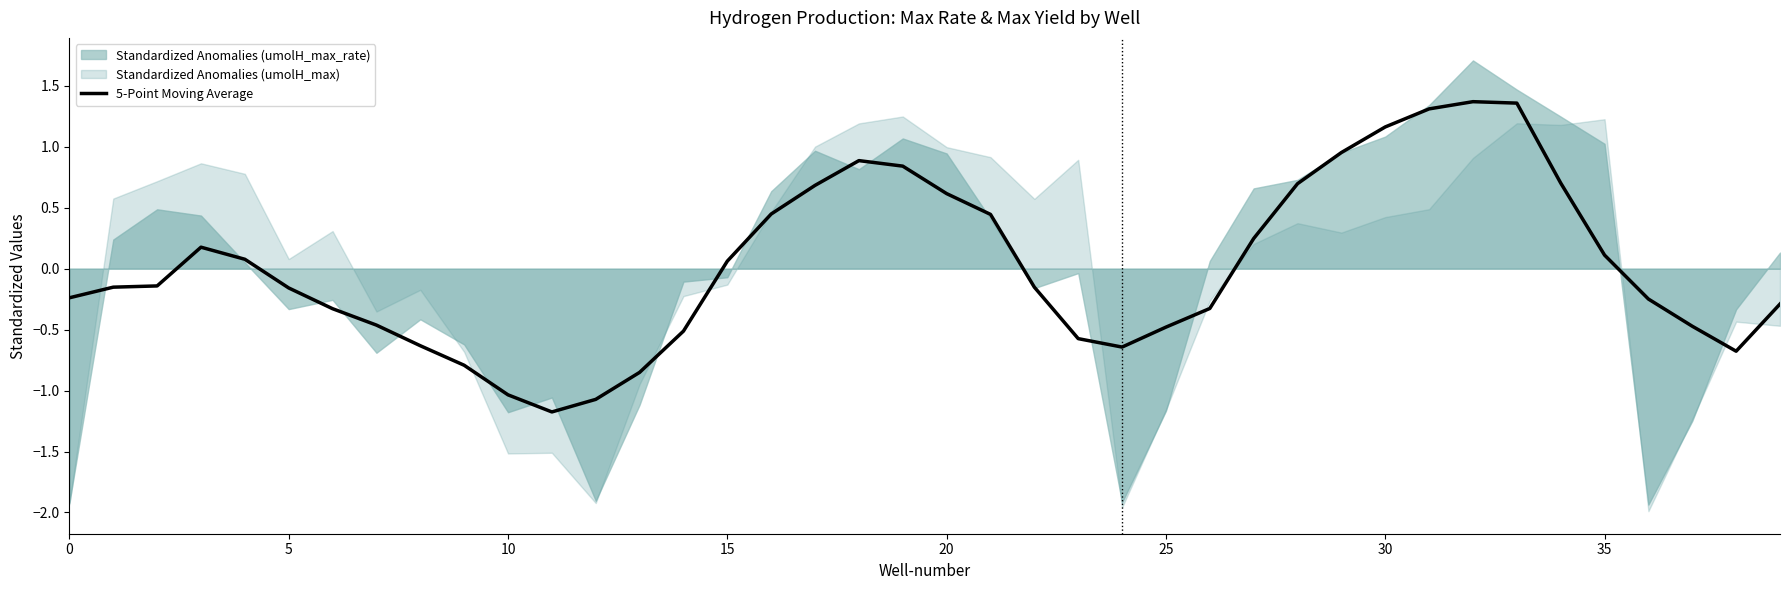

True or false: the data shows 0.4 at 27.

False